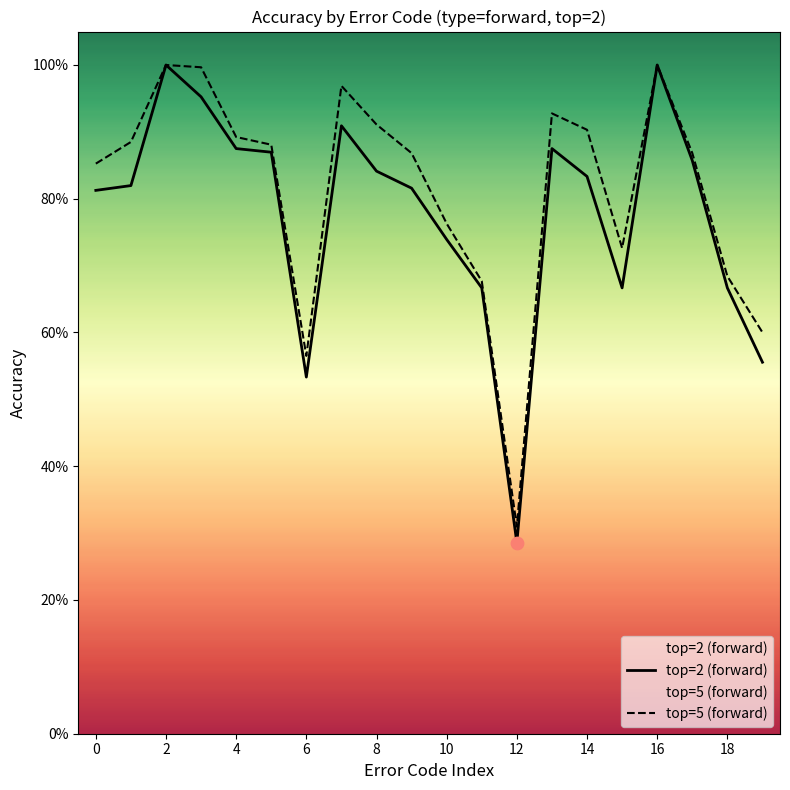

Which series has the widest spread of Y values?

top=2 (forward)